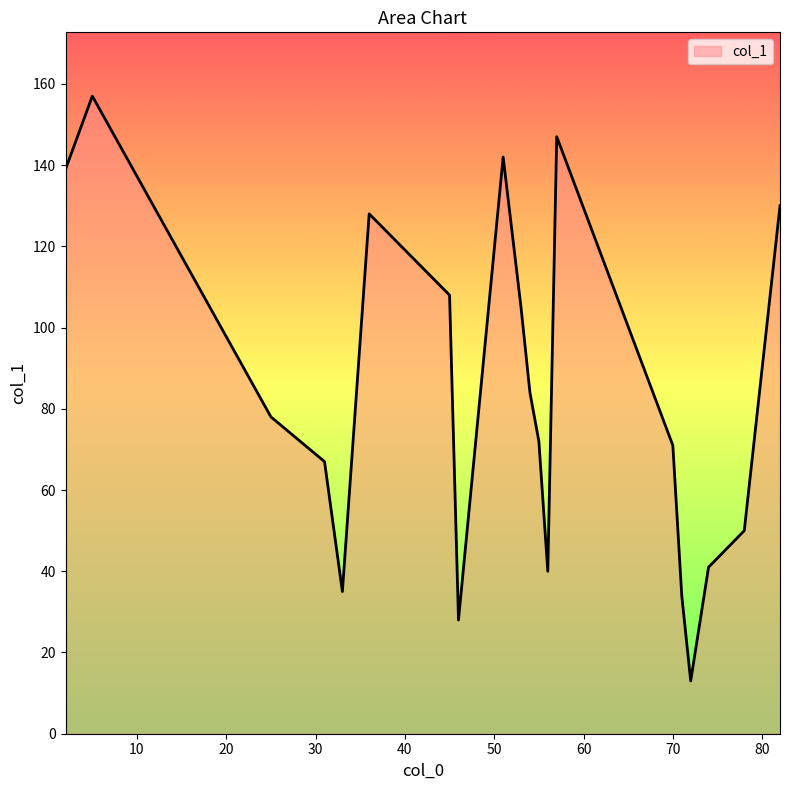

What is the difference between the maximum and minimum values?

144